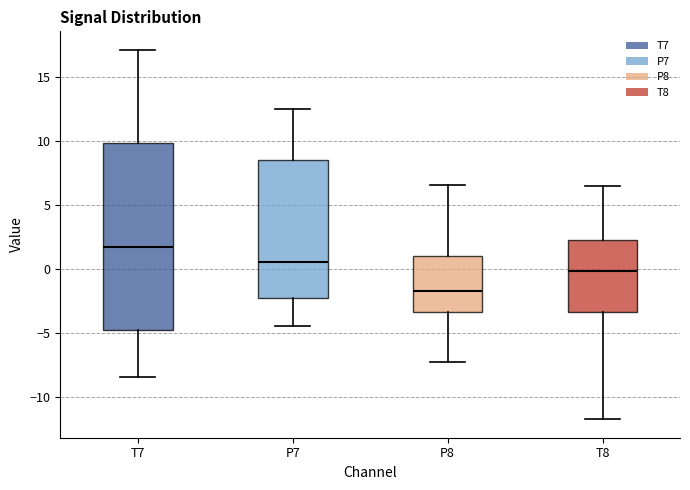

Reading left to right, read every box against the y-axis: the position of its median line, the range the box covers, and the ends of its whiskers. The values are not printed on the chart, so give them approximately, as read against the axis.

T7: median 1.5, box -5.0 to 10.0, whiskers -8.5 to 17.0
P7: median 0.5, box -2.0 to 8.5, whiskers -4.5 to 12.5
P8: median -1.5, box -3.5 to 1.0, whiskers -7.5 to 6.5
T8: median 0.0, box -3.5 to 2.5, whiskers -12.0 to 6.5